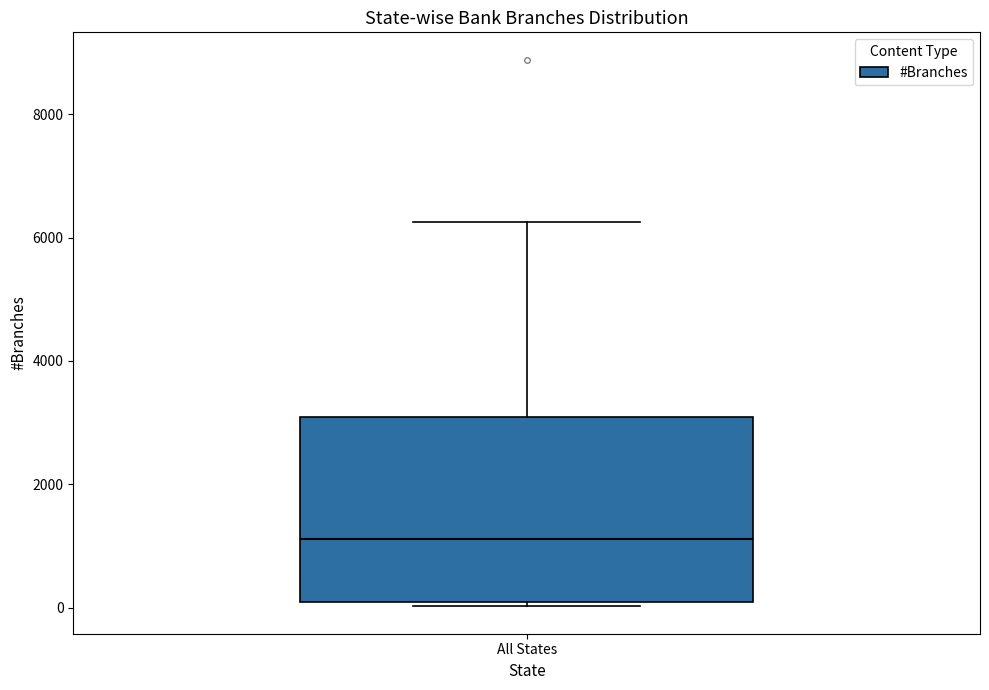

Read this box plot against the y-axis: the position of the median line, the range covered by the box, and the ends of both whiskers. The values are not printed on the chart, so give them approximately, as read against the axis.

median 1200, box 0 to 3000, whiskers 0 (just below the box's lower edge) to 6200